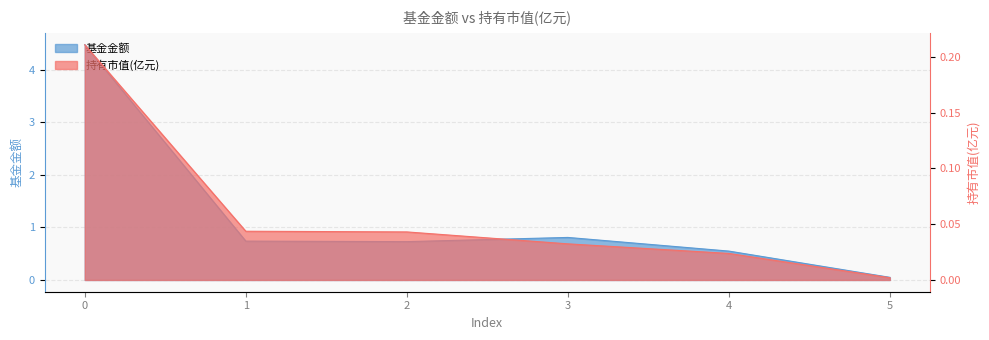

True or false: 基金金额 has more than 1 interior local peaks.

False